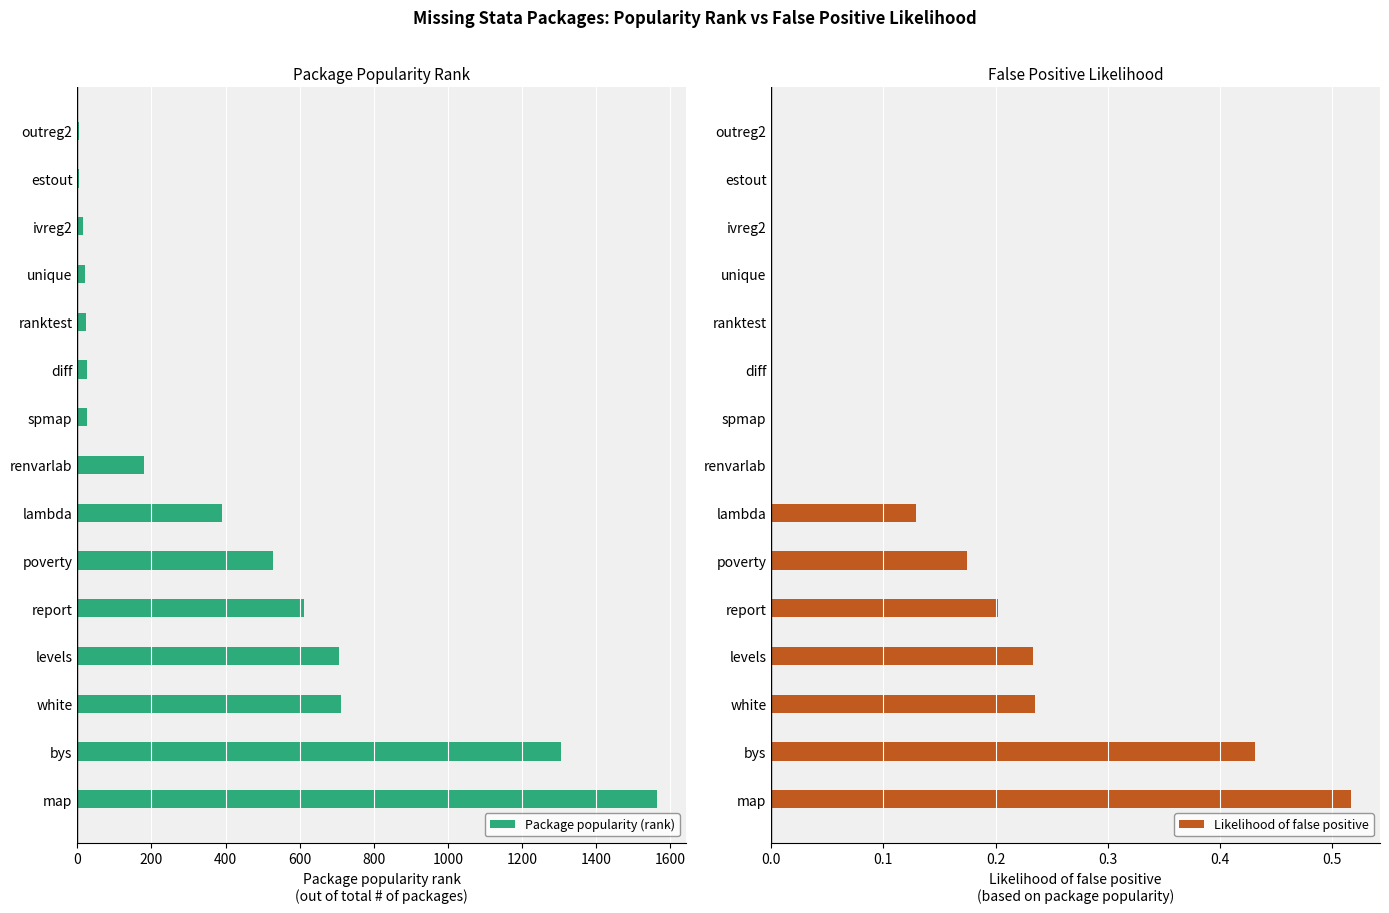

Read the Package popularity (rank) value at levels.

706